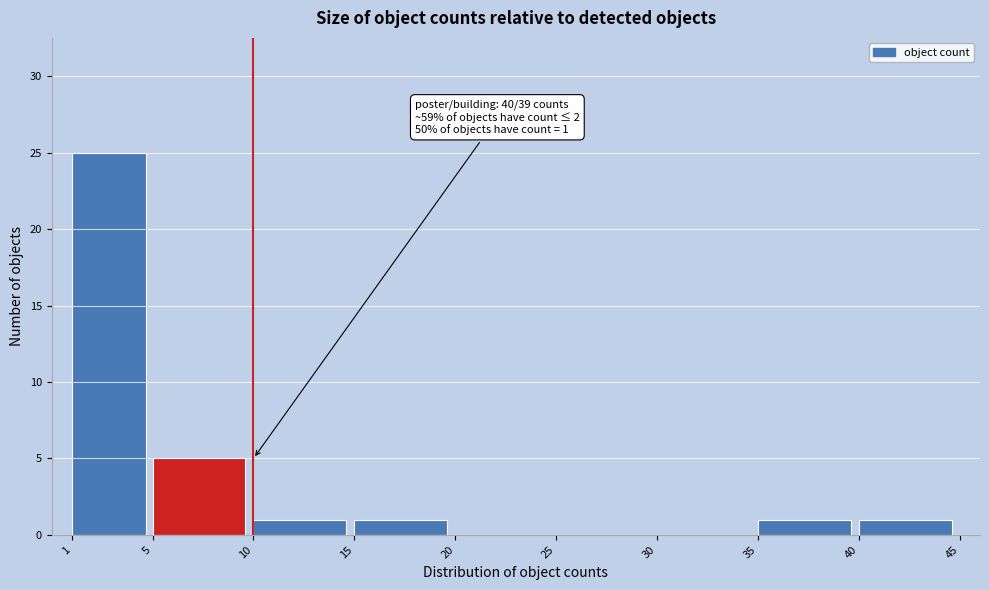

Over which range of the x-axis is the bar tallest?

1 to 5